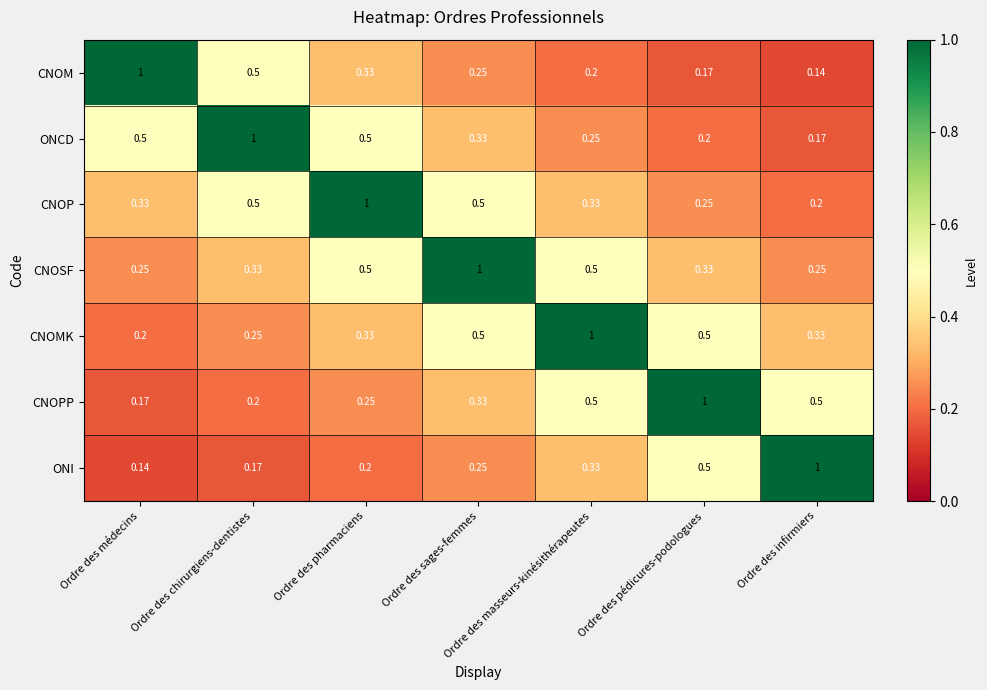

At which label is CNOMK closest to 0?

Ordre des médecins